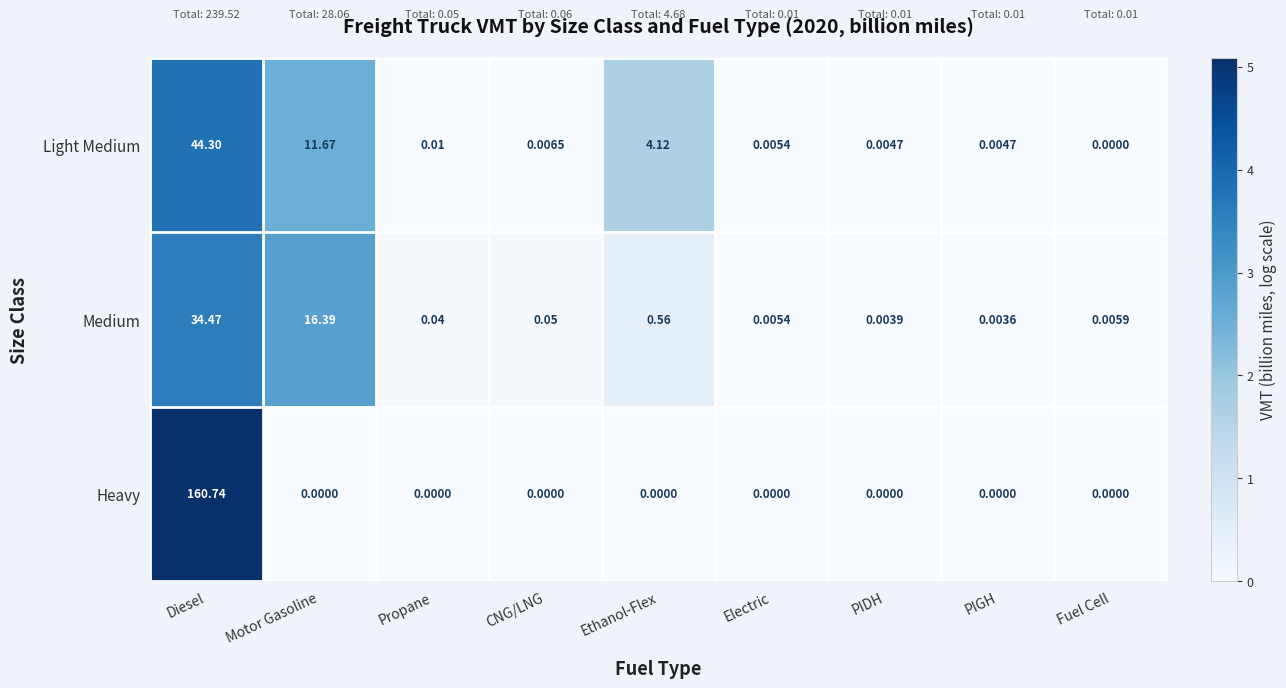

At Motor Gasoline, list the series in order from largest to smallest.

Medium, Light Medium, Heavy